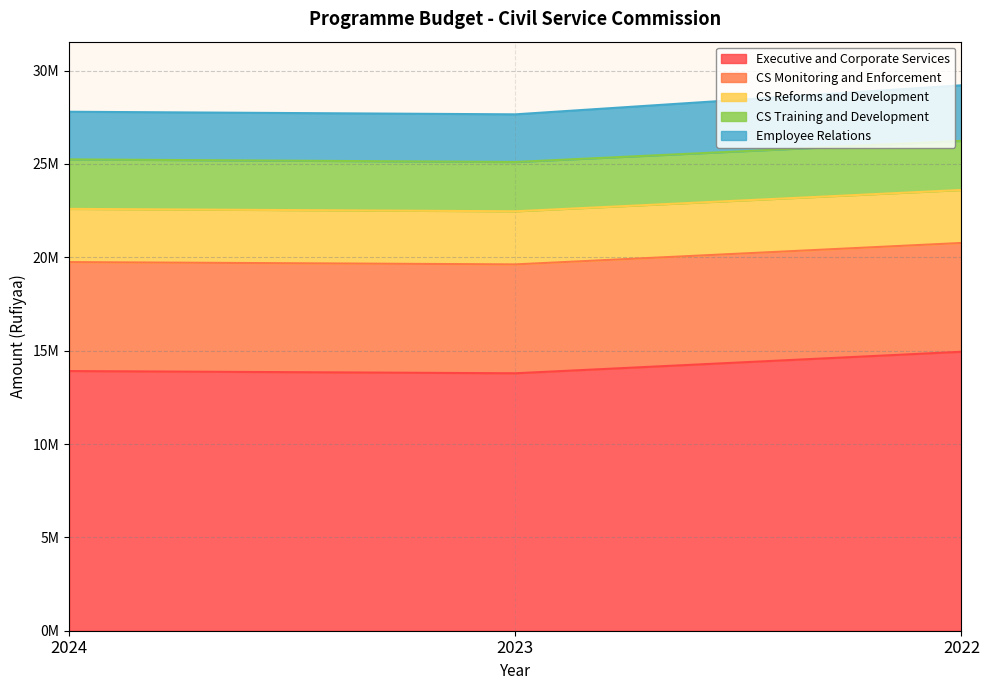

Which category has the highest value across all series?

2022